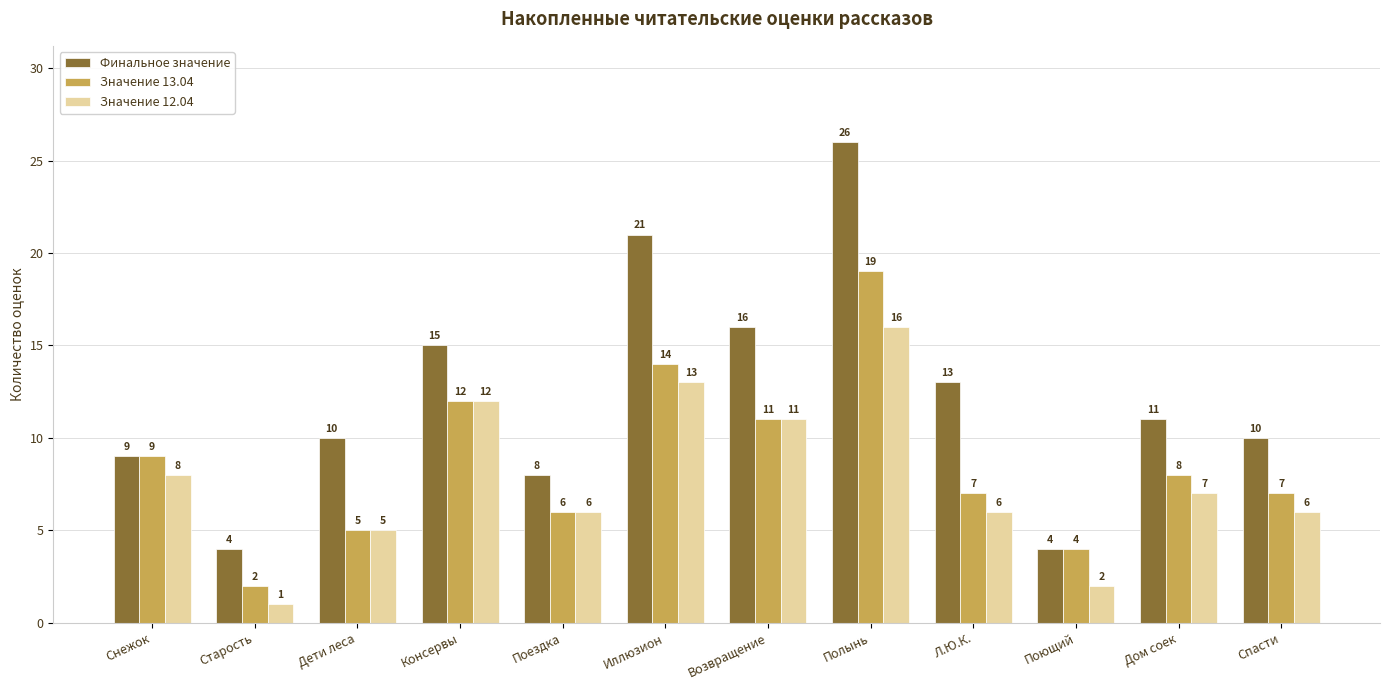

At which label does Значение 12.04 reach its minimum?

Старость